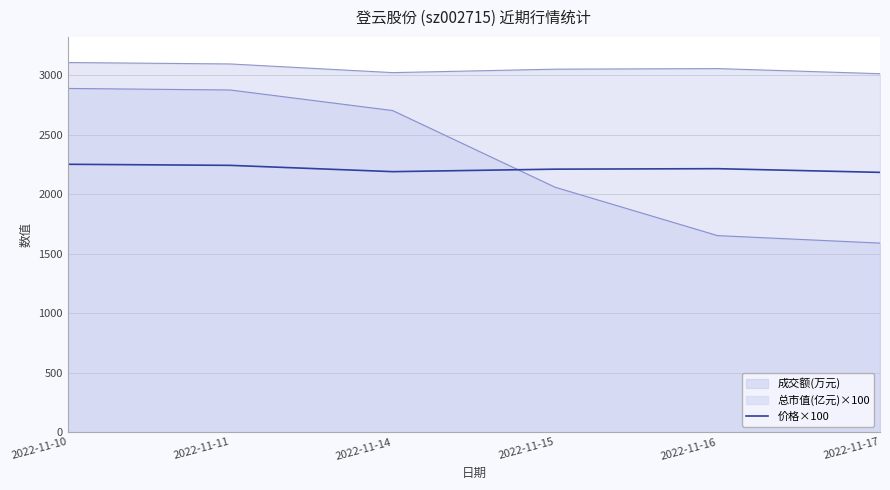

Between 2022-11-11 and 2022-11-17, which series saw the biggest shift?

成交额(万元)